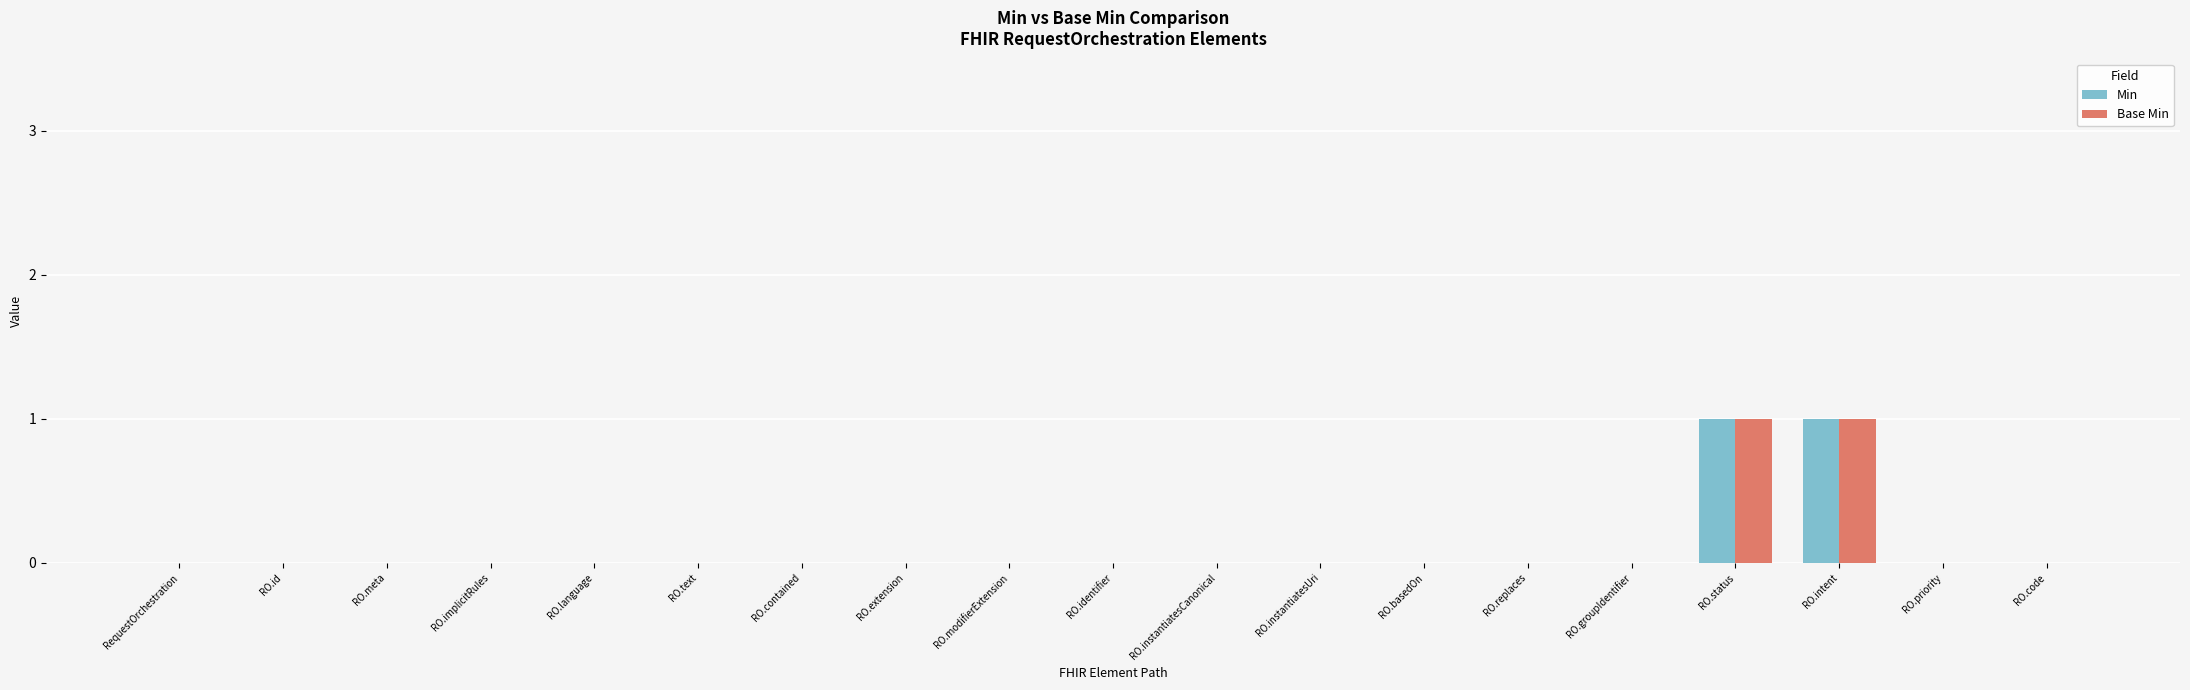

Reading right to left, transcribe all the data shown in this chart.

Min: RO.code=0	RO.priority=0	RO.intent=1	RO.status=1	RO.groupIdentifier=0	RO.replaces=0	RO.basedOn=0	RO.instantiatesUri=0	RO.instantiatesCanonical=0	RO.identifier=0	RO.modifierExtension=0	RO.extension=0	RO.contained=0	RO.text=0	RO.language=0	RO.implicitRules=0	RO.meta=0	RO.id=0	RequestOrchestration=0
Base Min: RO.code=0	RO.priority=0	RO.intent=1	RO.status=1	RO.groupIdentifier=0	RO.replaces=0	RO.basedOn=0	RO.instantiatesUri=0	RO.instantiatesCanonical=0	RO.identifier=0	RO.modifierExtension=0	RO.extension=0	RO.contained=0	RO.text=0	RO.language=0	RO.implicitRules=0	RO.meta=0	RO.id=0	RequestOrchestration=0